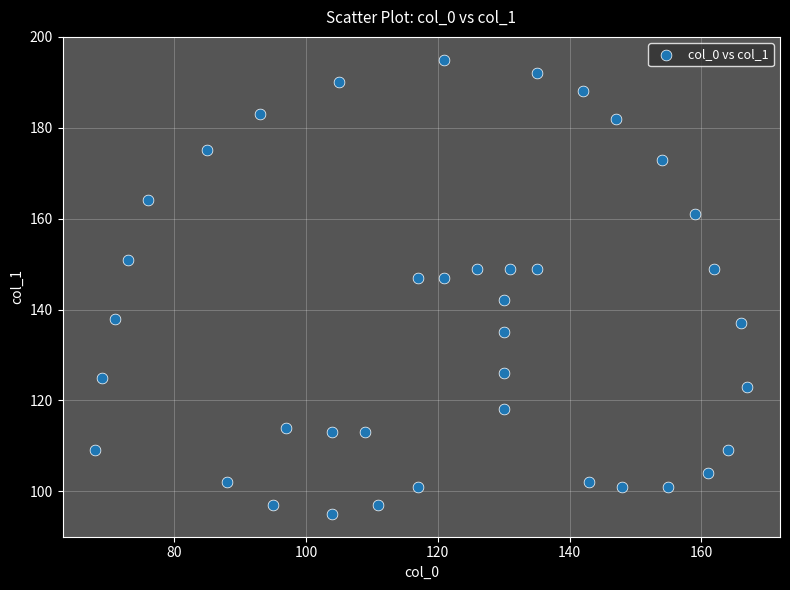

What is the range of Y values (max minus min)?

100